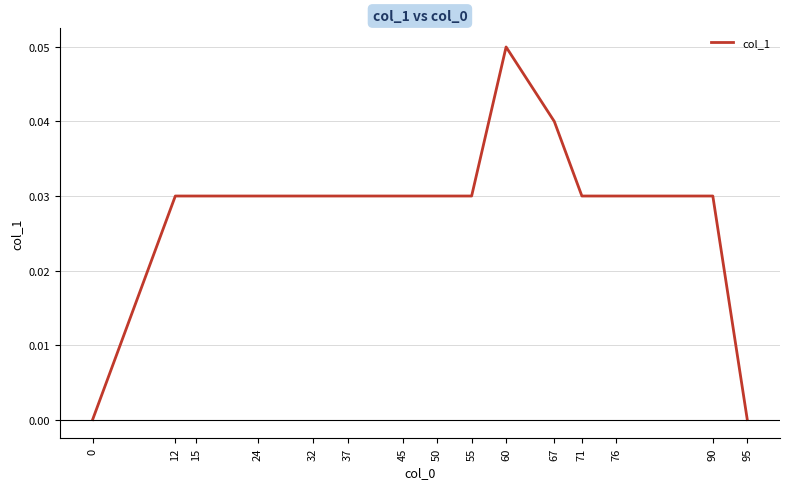

Which has a higher value, 67 or 60?

60